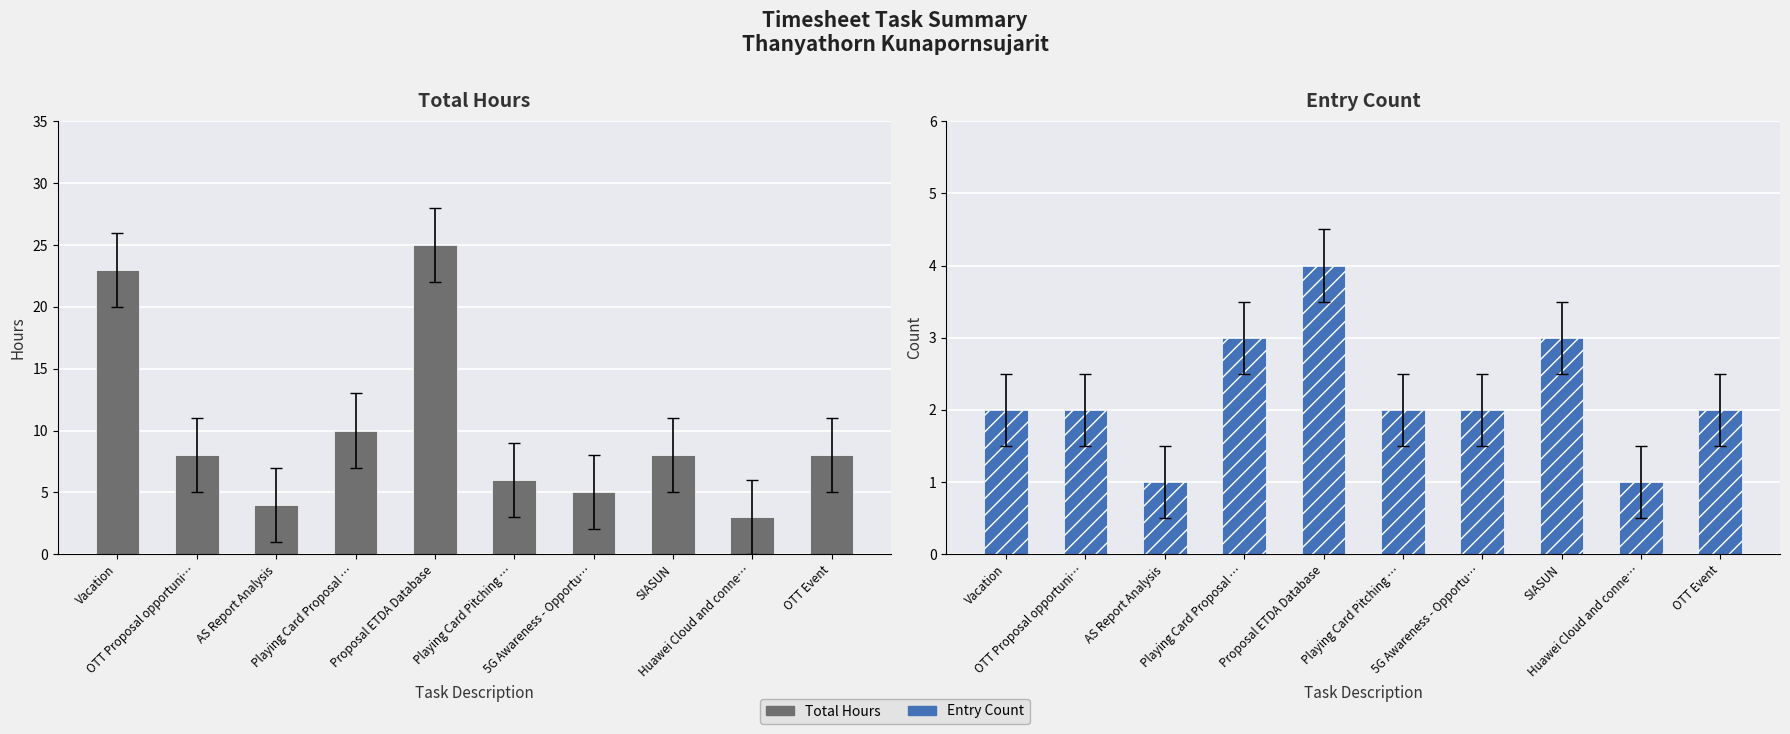

Is it true that Entry Count equals 3 at Playing Card Proposal …?

True